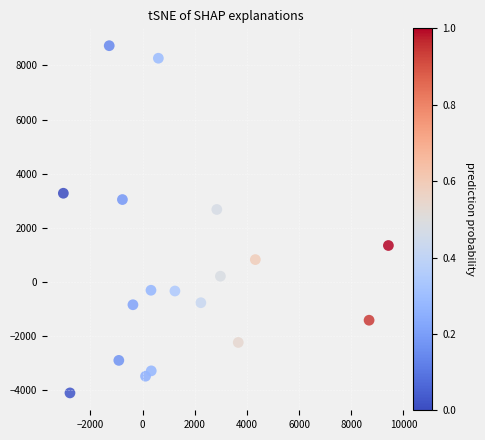

What is the range of X values (max minus min)?

12461.6